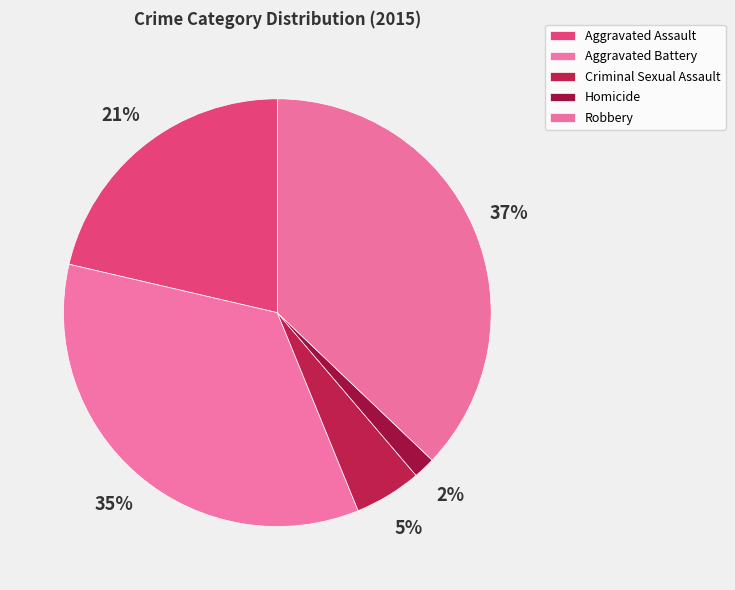

Which has a higher value, Robbery or Aggravated Battery?

Robbery